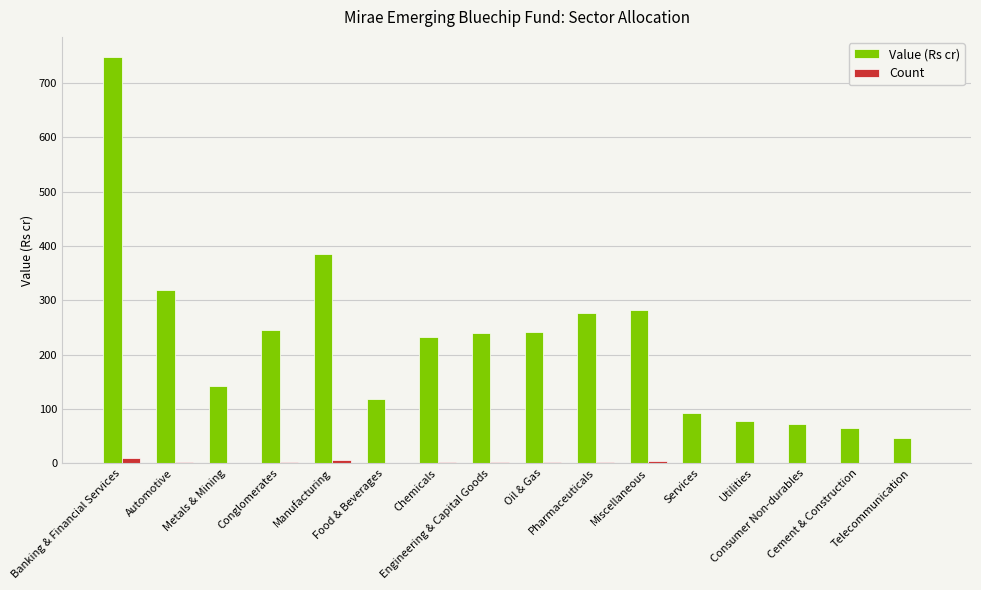

What are all the series names shown in the legend?

Value (Rs cr), Count